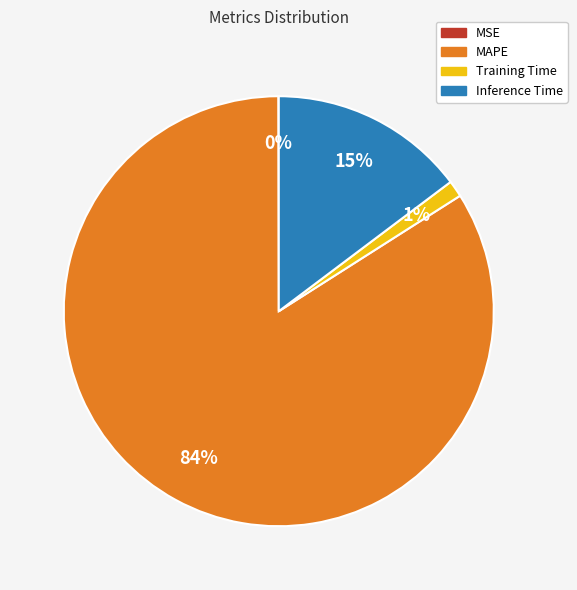

True or false: MAPE accounts for 84% of the total.

True